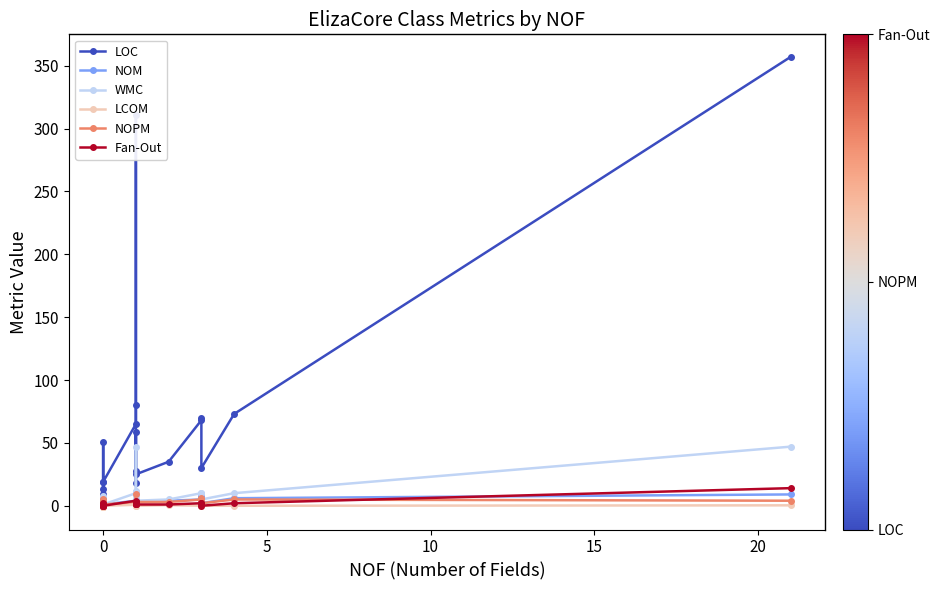

In Fan-Out, how many points are lower than both neighbors (excluding endpoints)?

4